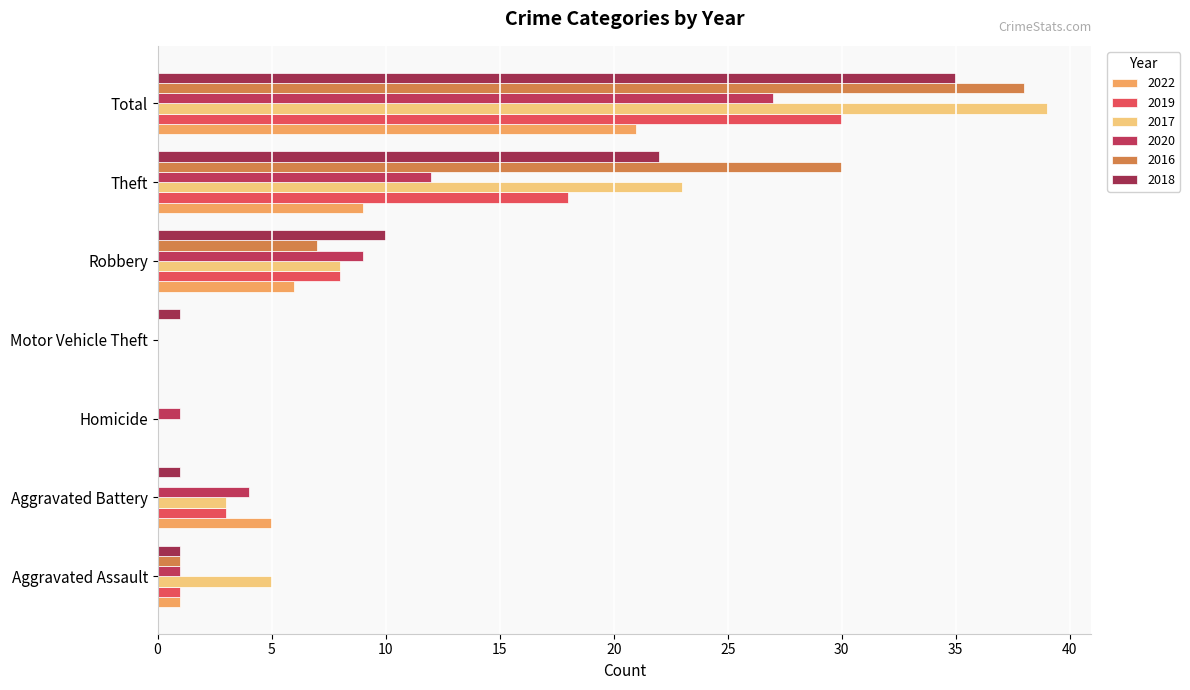

What is the average value of the 2022 series?

6